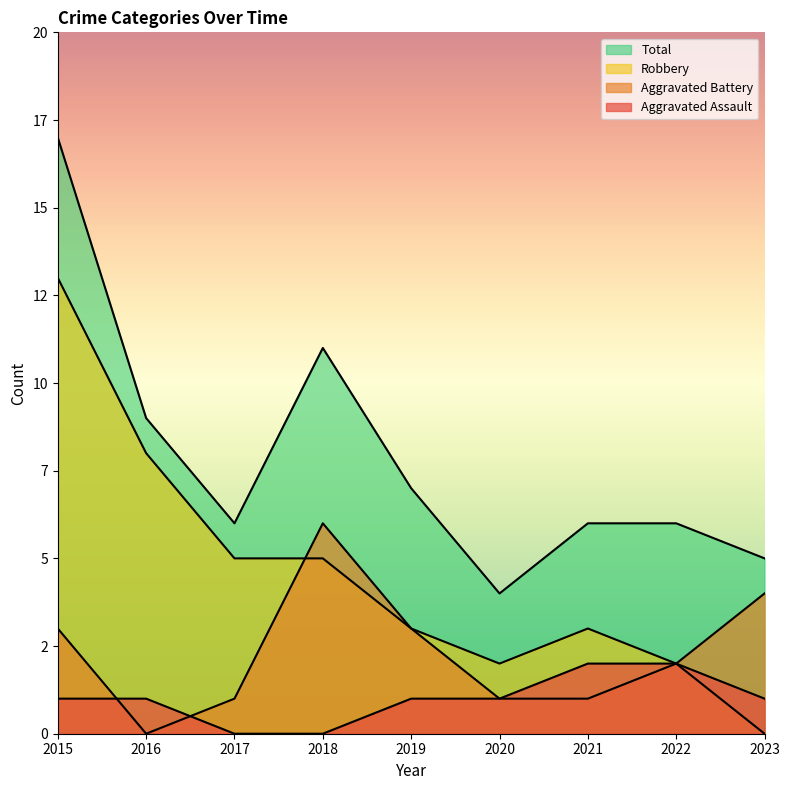

Which series changed the most between 2019 and 2021?

Aggravated Battery